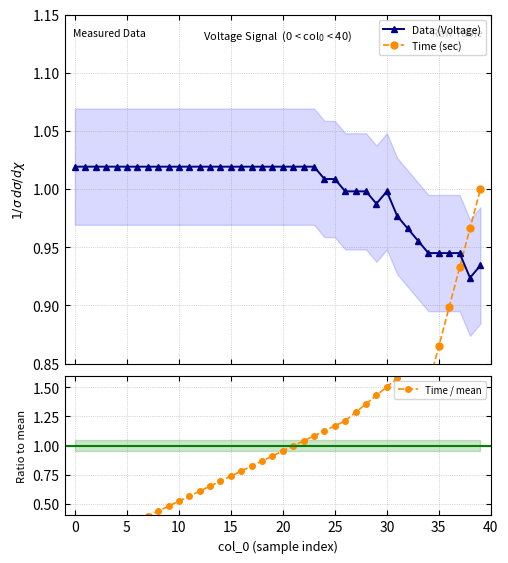

True or false: Time / mean has more than 0 points higher than both neighbors.

False